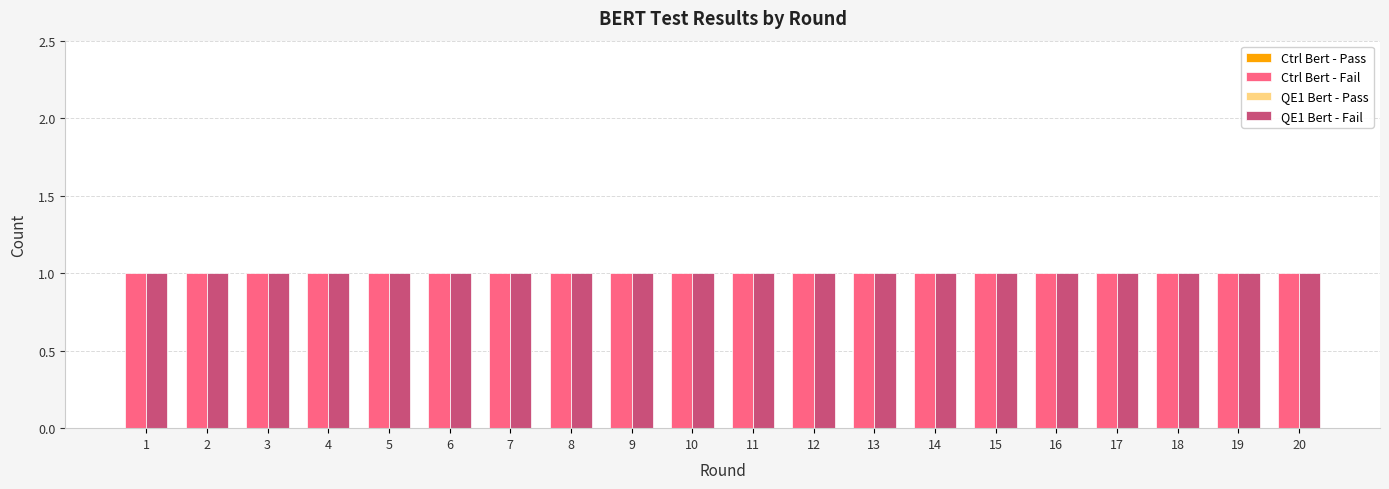

Which series has the largest total across all categories?

Ctrl Bert - Fail